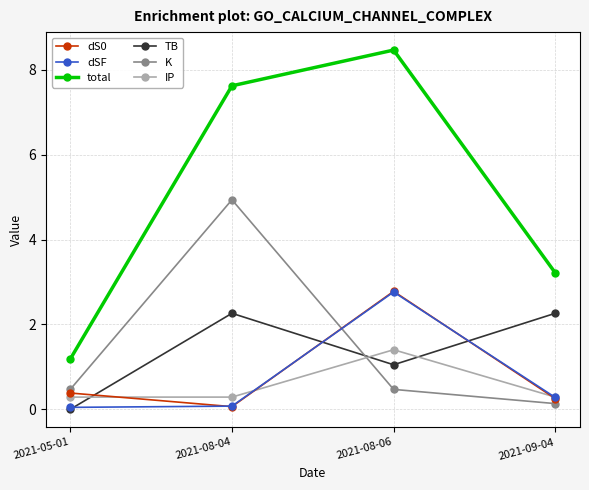

Which series changed the most between 2021-05-01 and 2021-08-04?

total